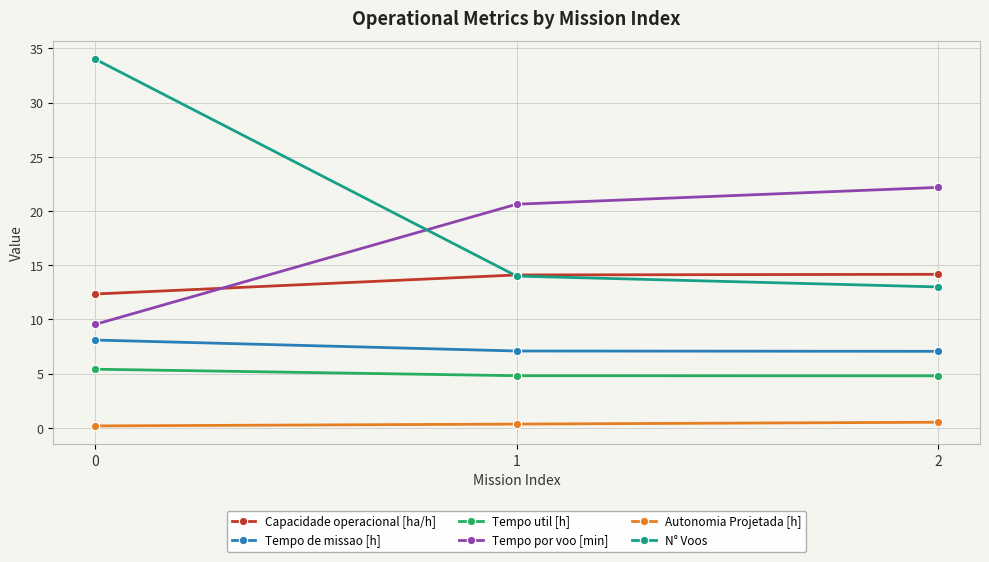

Between 0 and 2, which series saw the biggest shift?

N° Voos